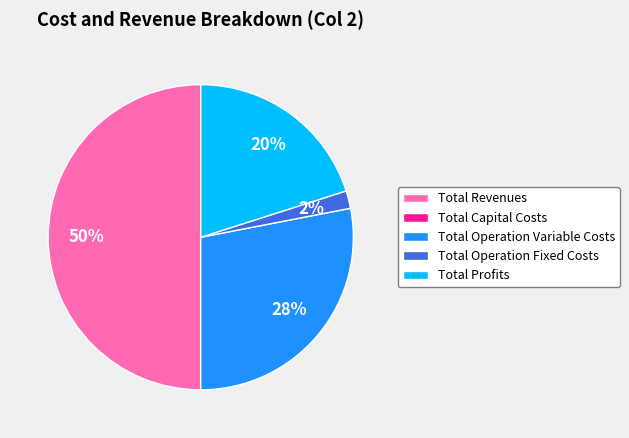

Is the sum of Total Operation Variable Costs and Total Operation Fixed Costs greater than half?

No